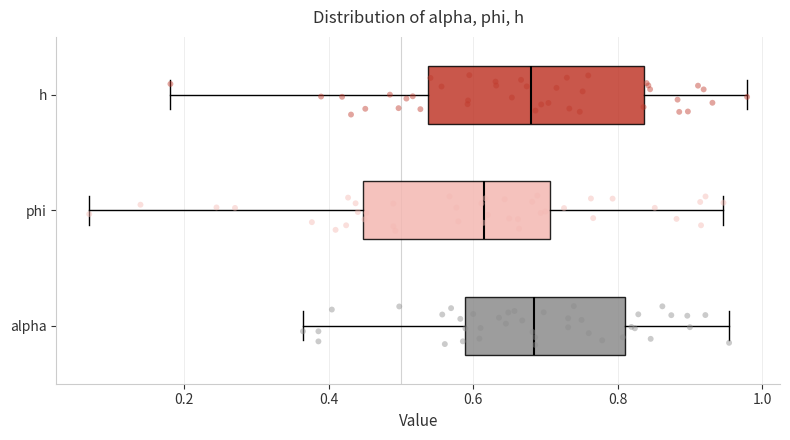

Where is the right edge of the box for alpha on the x-axis? The values are not printed on the chart, so give them approximately, as read against the axis.

0.82